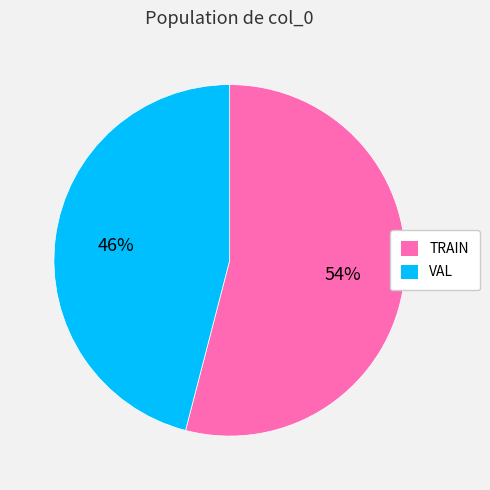

To the nearest percent, what percentage of the pie is TRAIN?

54%